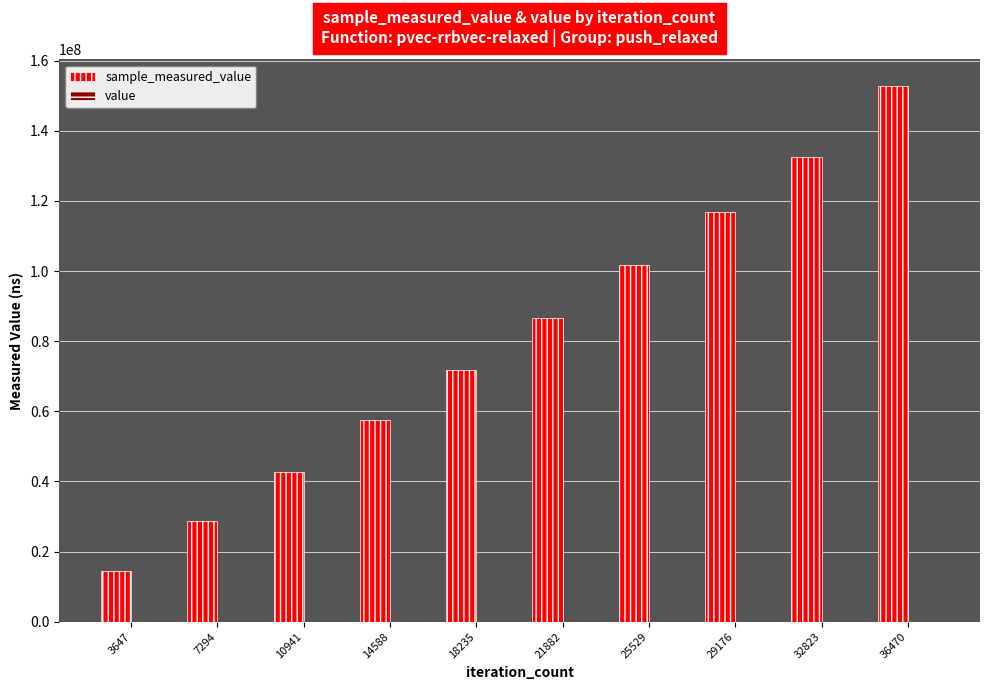

The value series shows 600 at 3647. True or false?

True